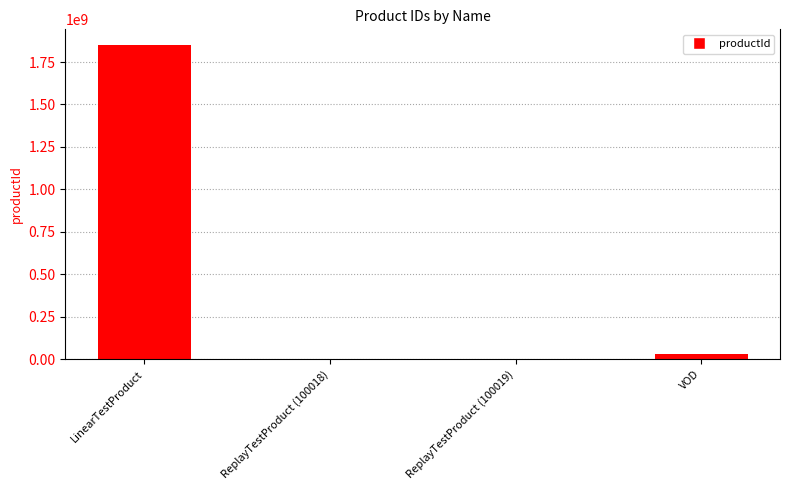

Approximately how many times larger is the value at ReplayTestProduct (100019) compared to ReplayTestProduct (100018)?

1.0